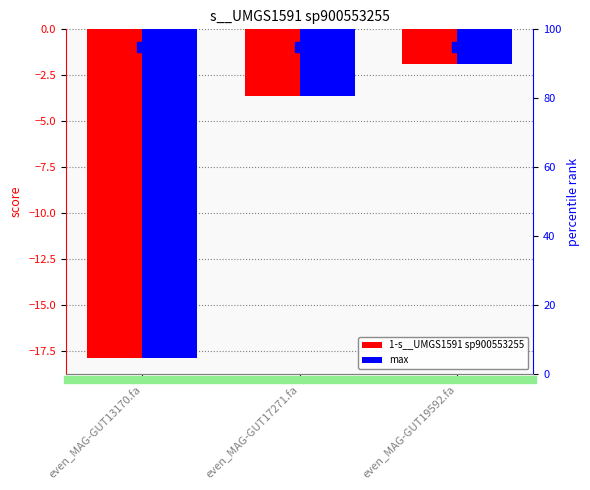

What is the label of the 1st bar from the right?

even_MAG-GUT19592.fa